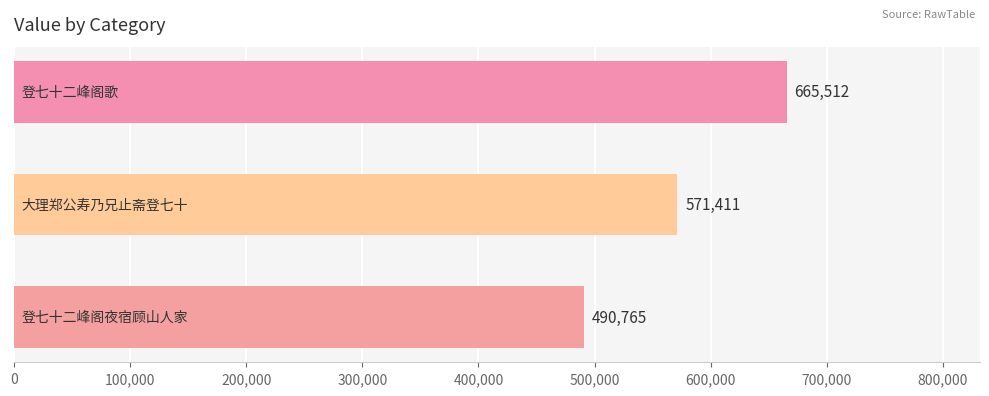

Reading top to bottom, what are all the values shown in this chart?

665512	571411	490765